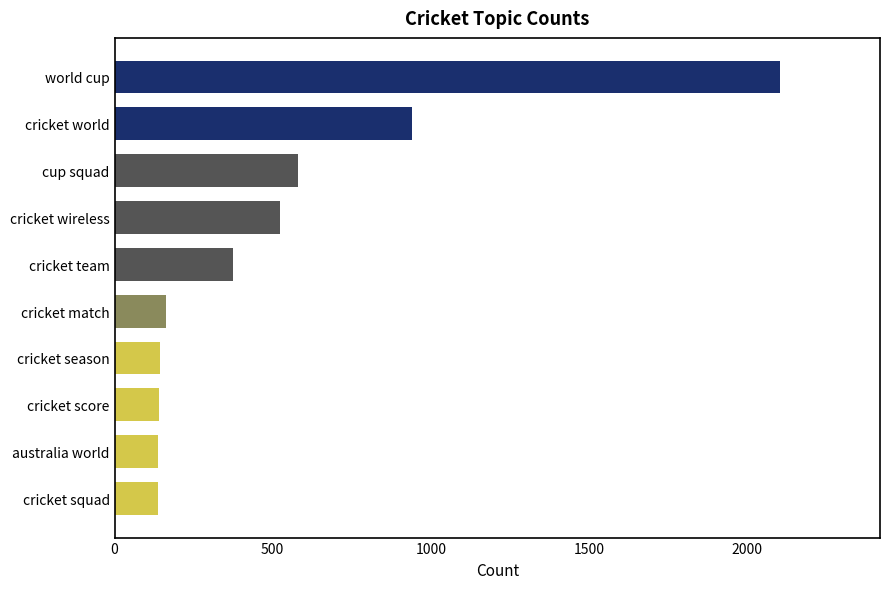

What is the ratio of the value at cricket wireless to the value at cricket match?

3.2